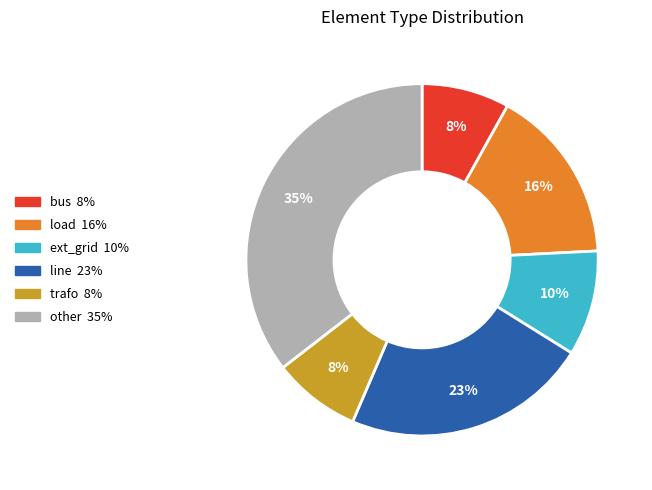

Which has a higher value, load or other?

other